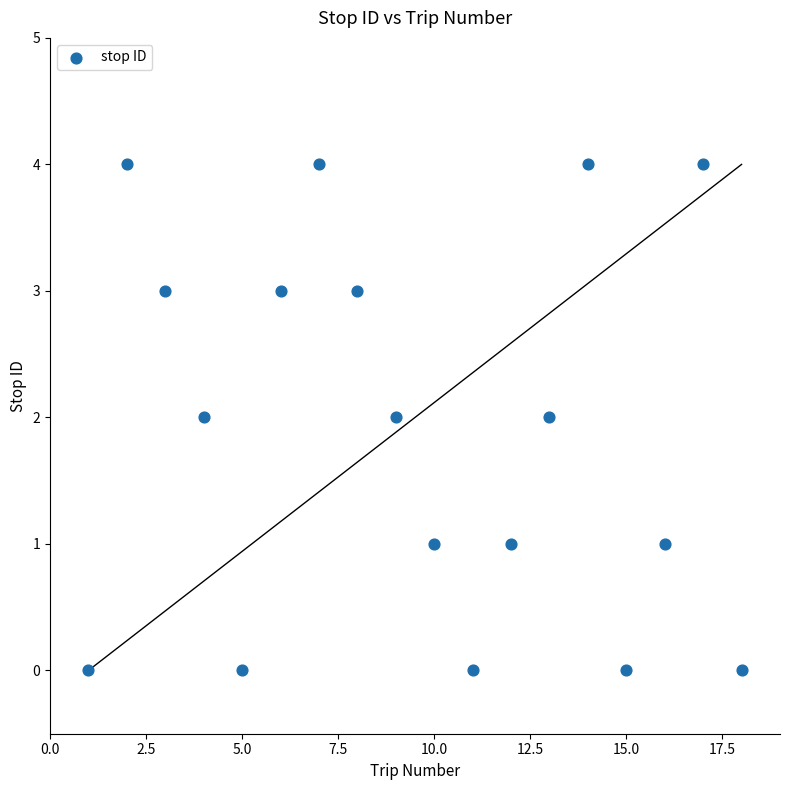

What is the range of X values (max minus min)?

17